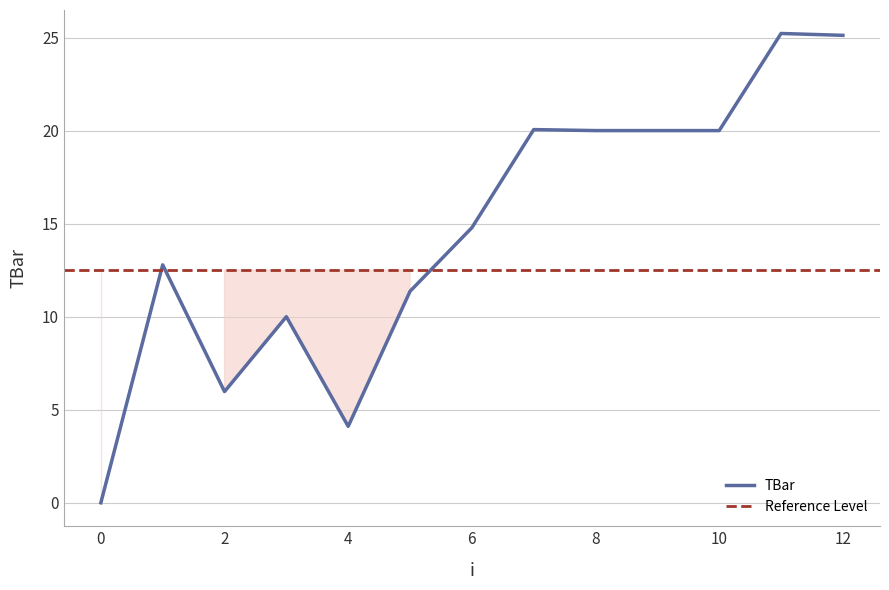

At which label does the data first exceed 14?

6